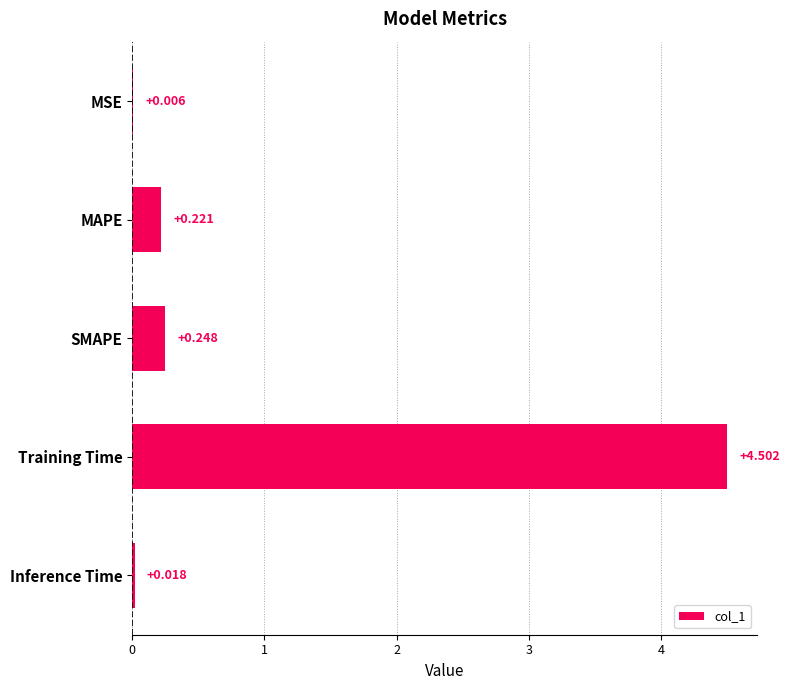

At which label is the value closest to 2?

SMAPE